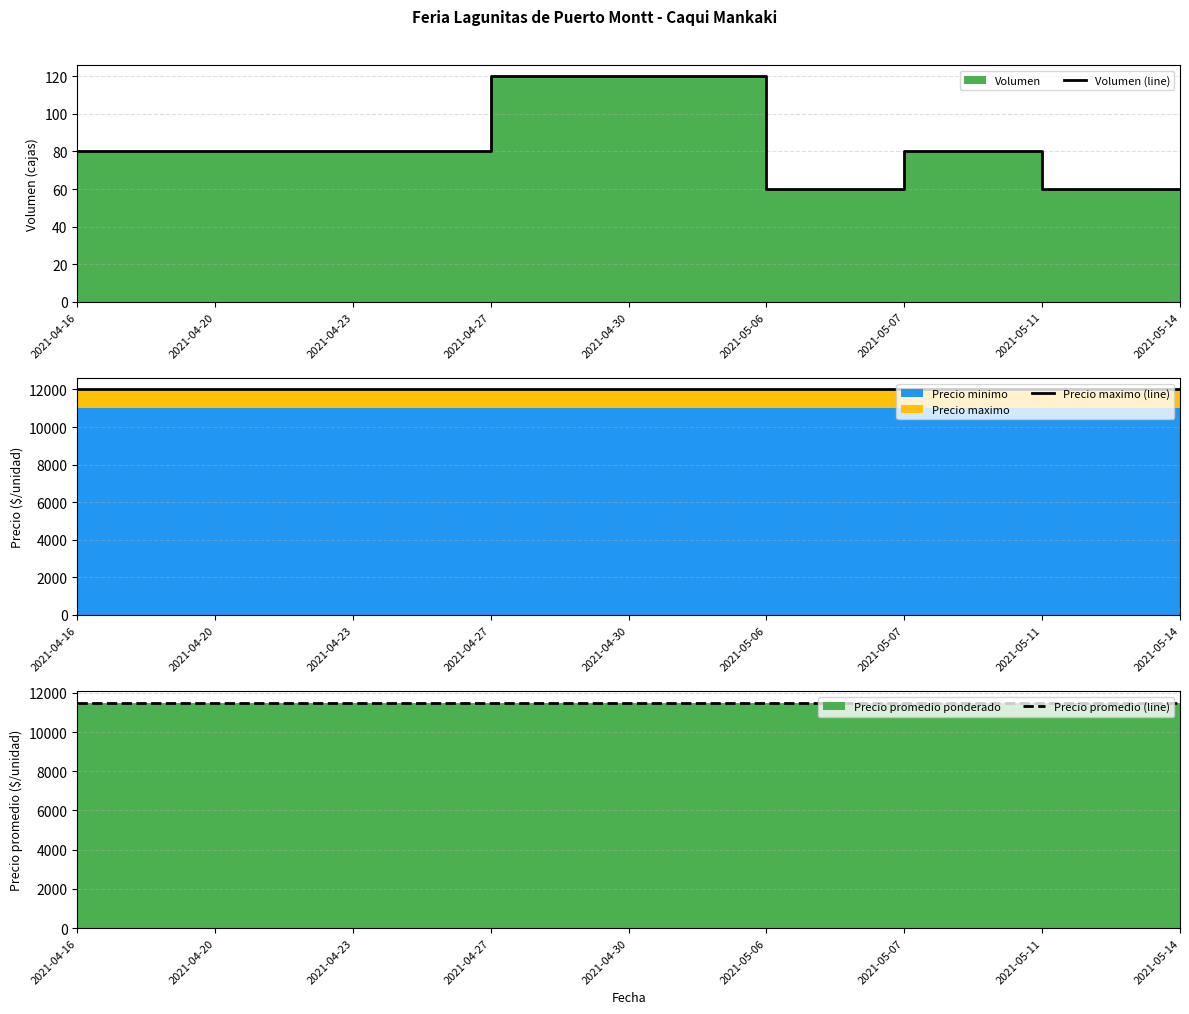

Between 2021-04-27 and 2021-05-06, which is larger?

2021-04-27